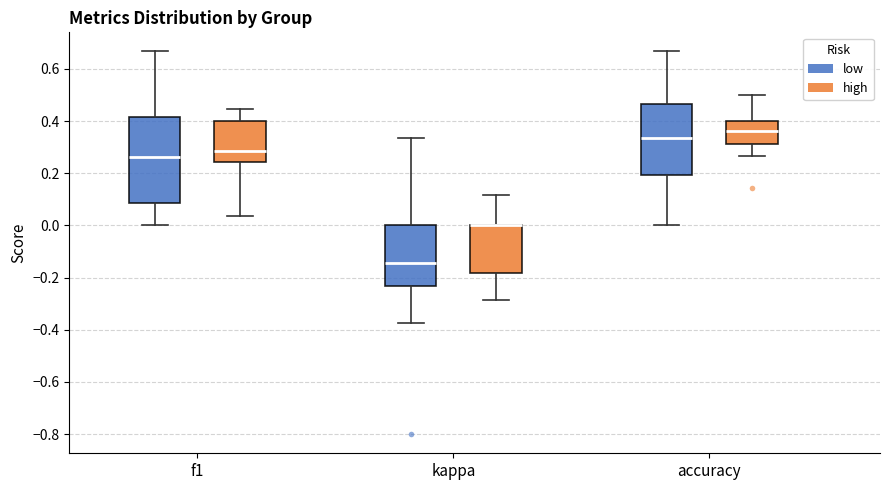

Where does the median line of the box for accuracy (high) sit on the y-axis? The values are not printed on the chart, so give them approximately, as read against the axis.

0.36